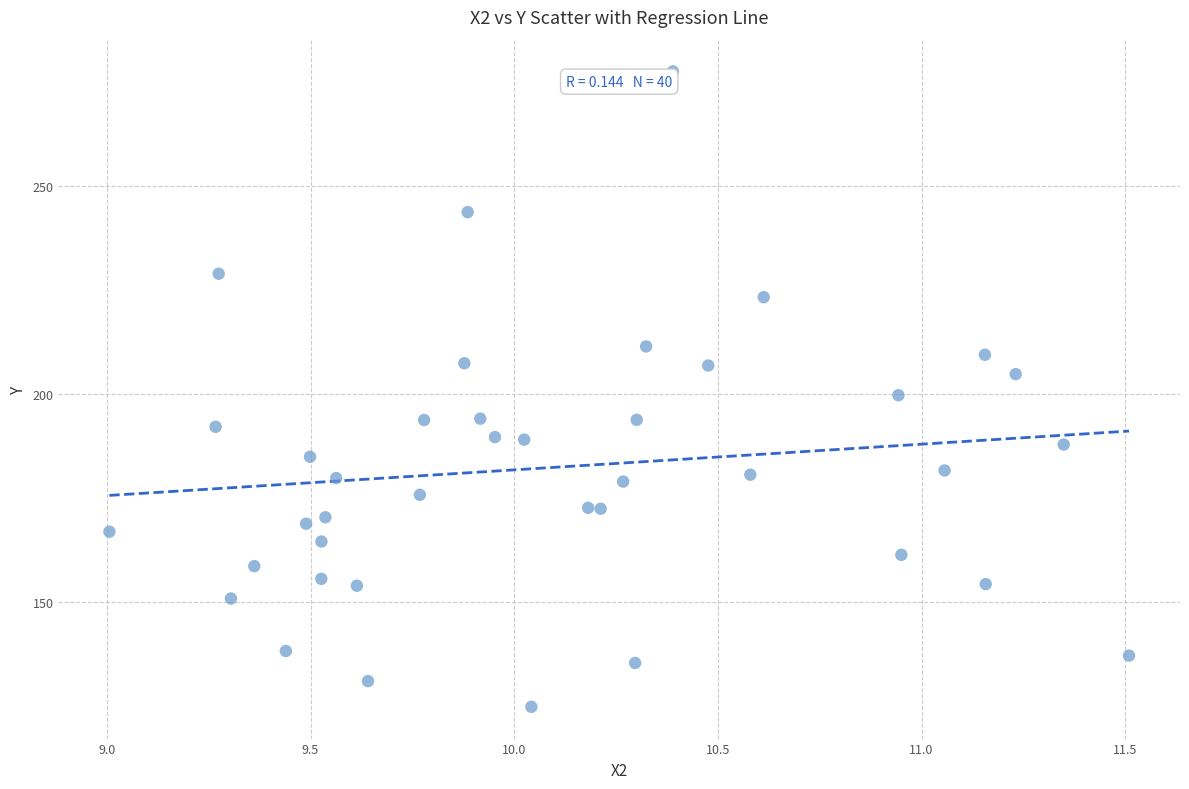

What is the range of X values (max minus min)?

2.5